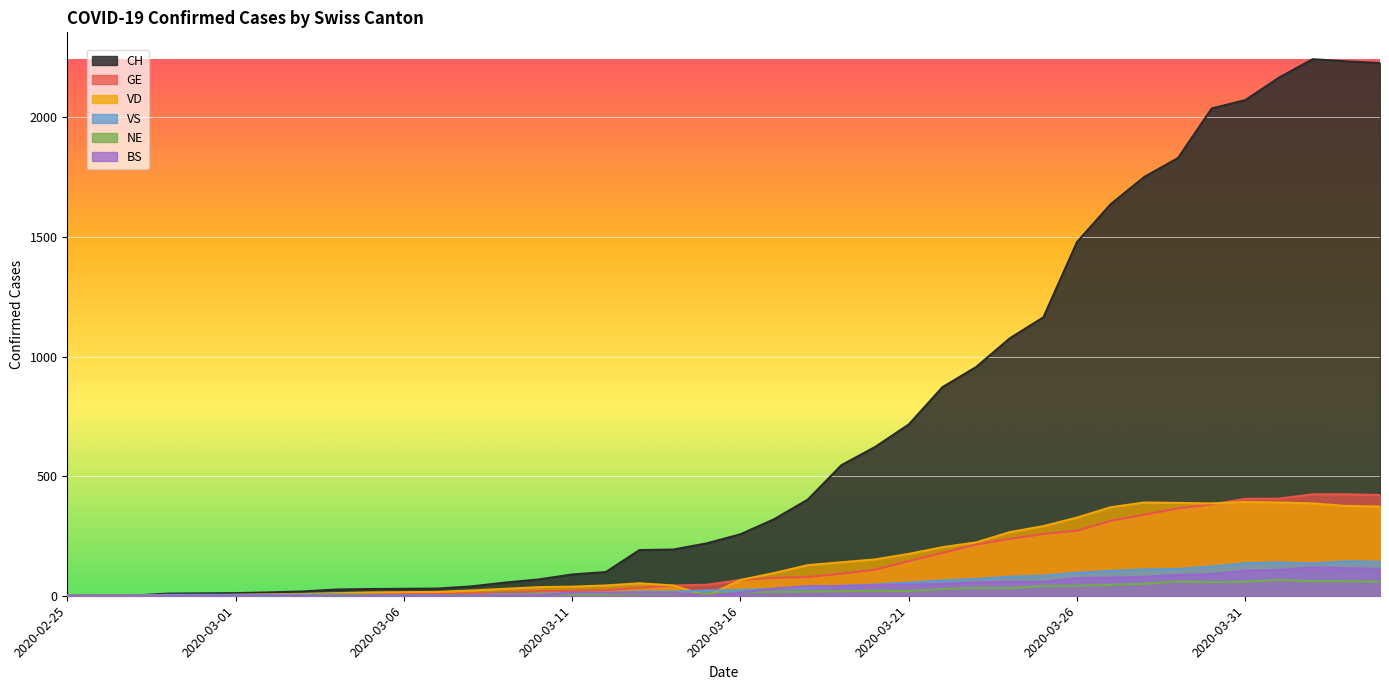

What is the difference between the maximum and minimum values in the GE series?

424